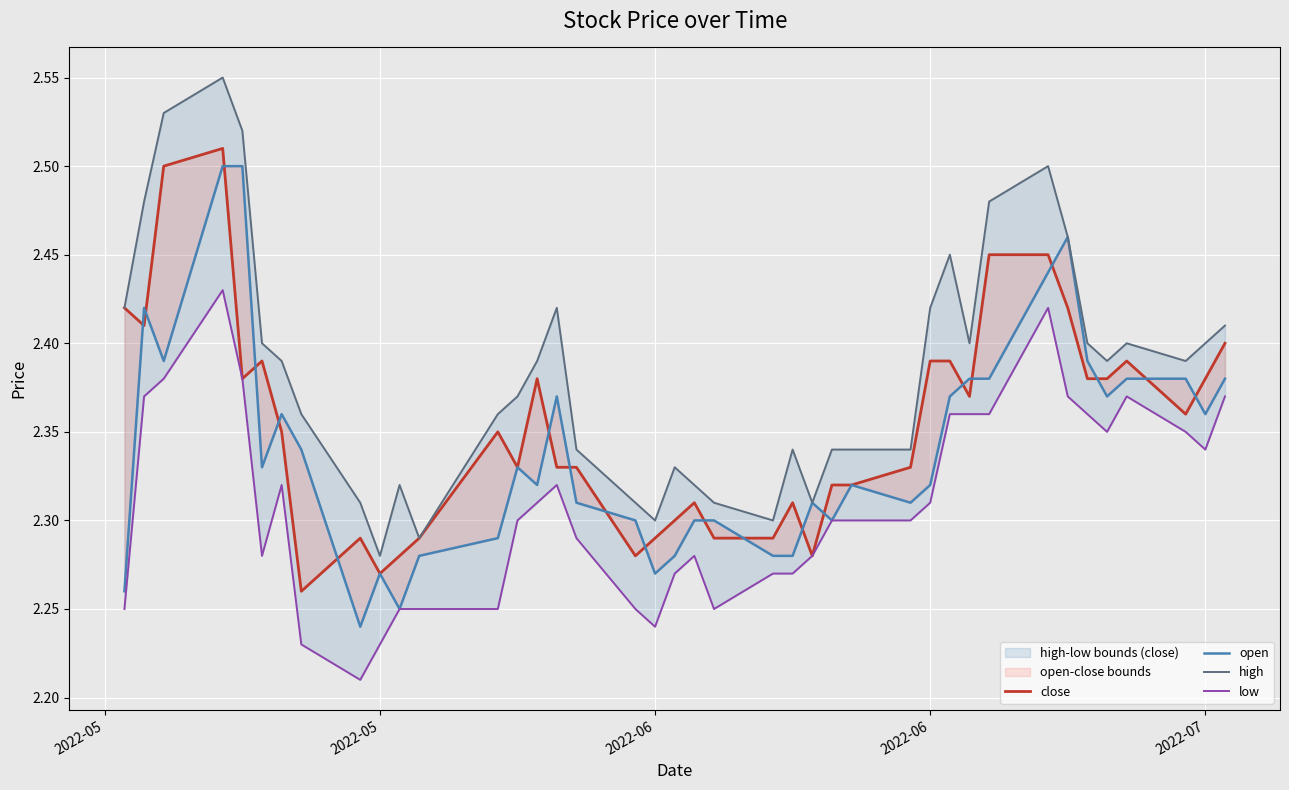

Which series has the widest spread of values?

high